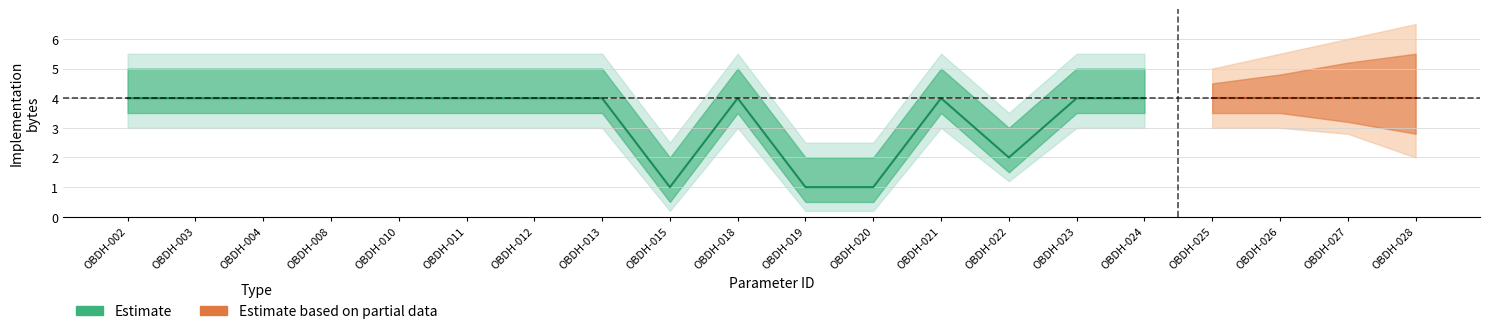

At OBDH-025, list the series in order from largest to smallest.

Estimate based on partial data, Estimate